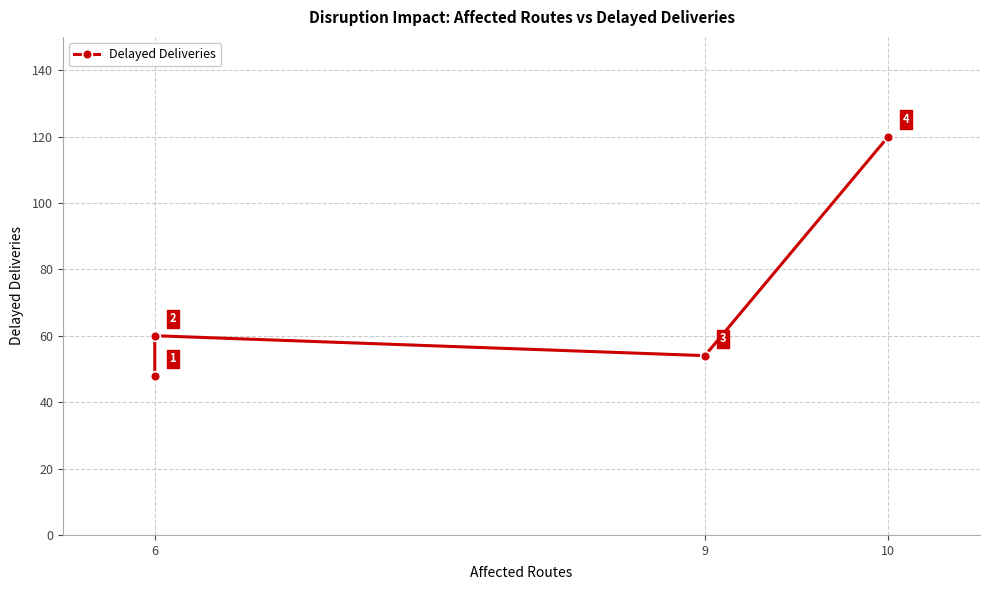

What position from the left is 3?

4